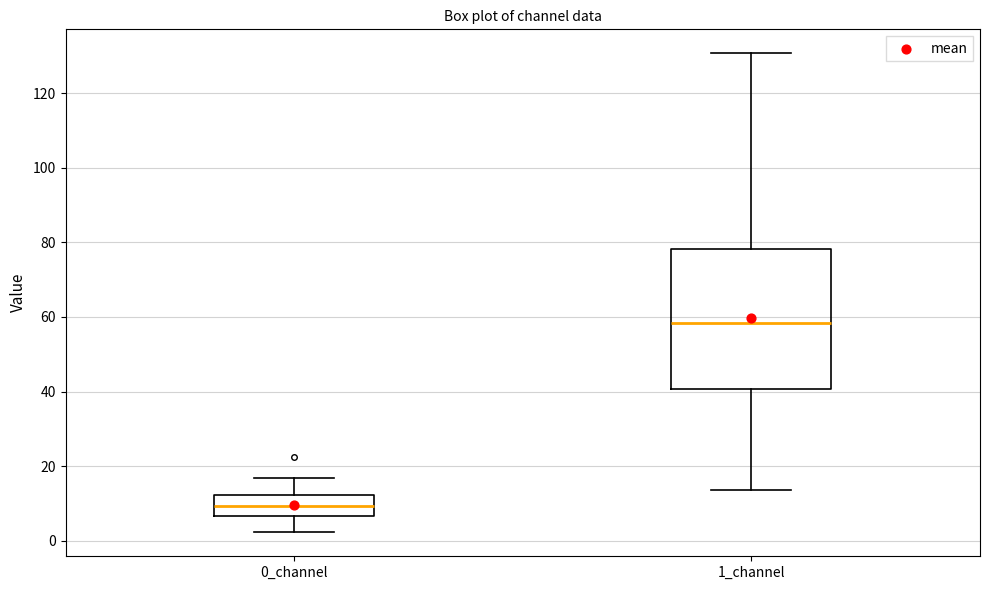

Reading left to right, transcribe this box plot: for each box, give where its median line is, the range the box spans, and where its two whiskers end, as read against the y-axis. The values are not printed on the chart, so give them approximately, as read against the axis.

0_channel: median 10, box 6 to 12, whiskers 2 to 16
1_channel: median 58, box 40 to 78, whiskers 14 to 130